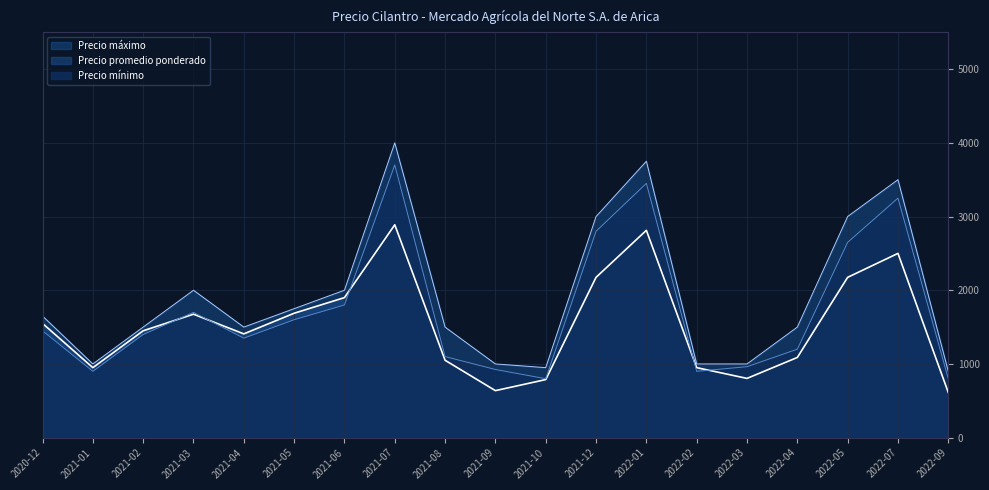

Reading right to left, transcribe all the data shown in this chart.

Precio promedio ponderado: 613	2500	2175	1088	804	950	2813	2175	788	638	1050	2888	1900	1688	1408	1675	1450	950	1550
Precio mínimo: 800	3250	2650	1200	963	900	3450	2800	800	925	1100	3700	1800	1600	1350	1700	1400	900	1450
Precio máximo: 900	3500	3000	1500	1000	1000	3750	3000	950	1000	1500	4000	2000	1750	1500	2000	1500	1000	1650